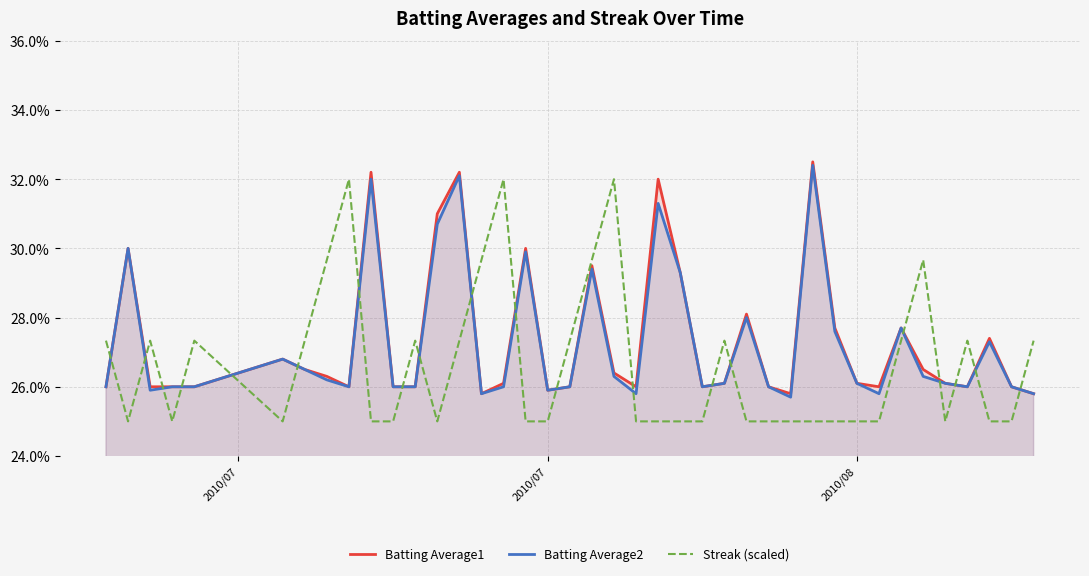

True or false: Batting Average1 and Batting Average2 cross at least once.

False